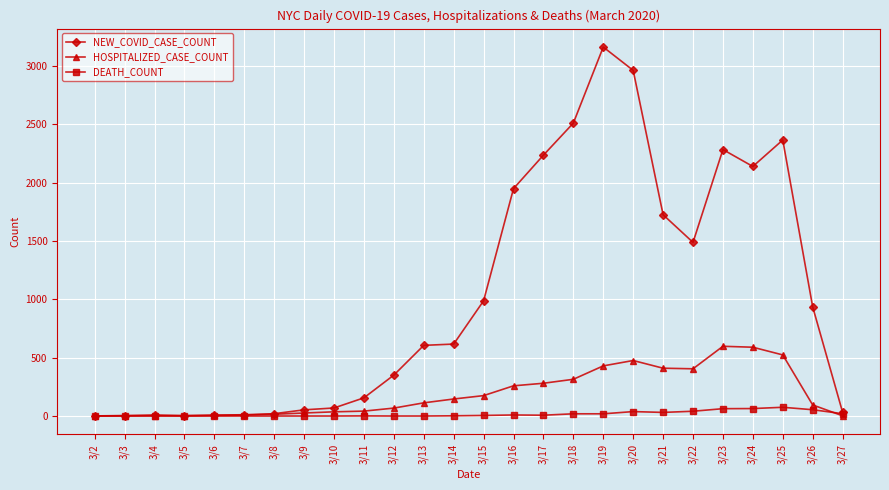

Rank the series by their maximum value, from lowest to highest.

DEATH_COUNT, HOSPITALIZED_CASE_COUNT, NEW_COVID_CASE_COUNT